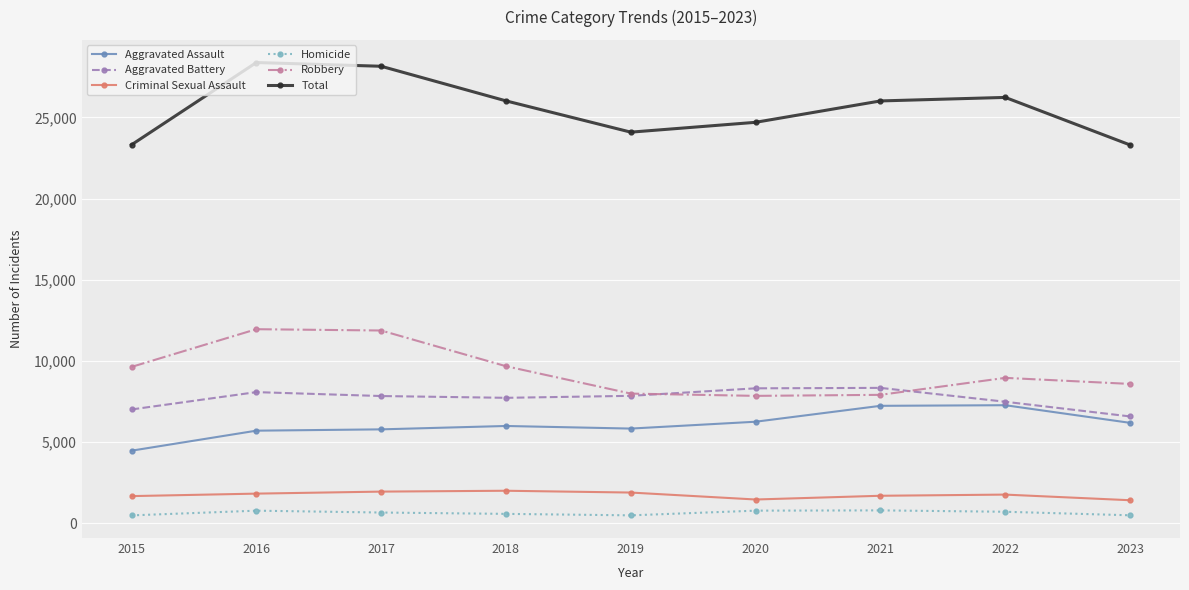

True or false: Homicide has more than 1 points higher than both neighbors.

True